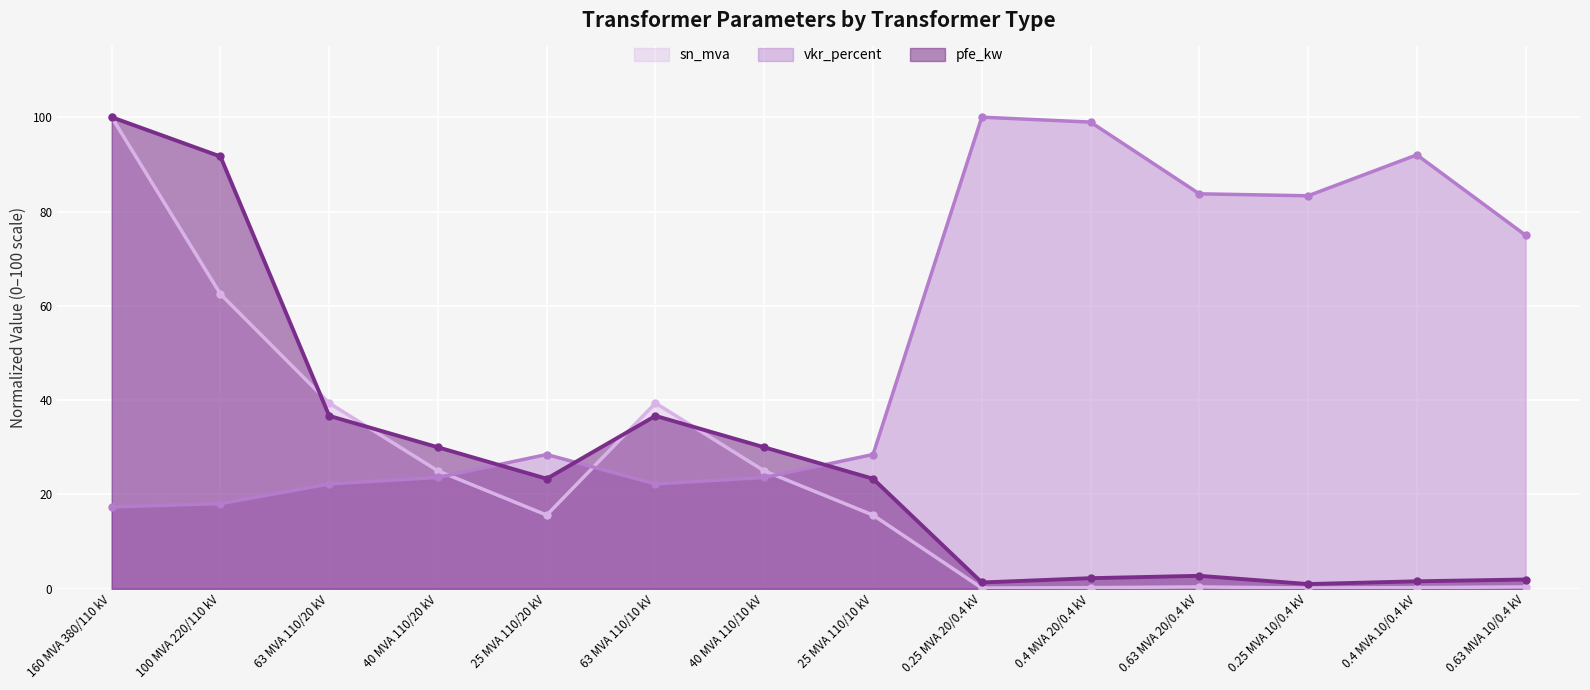

What is the total value across all series at 160 MVA 380/110 kV?

217.4